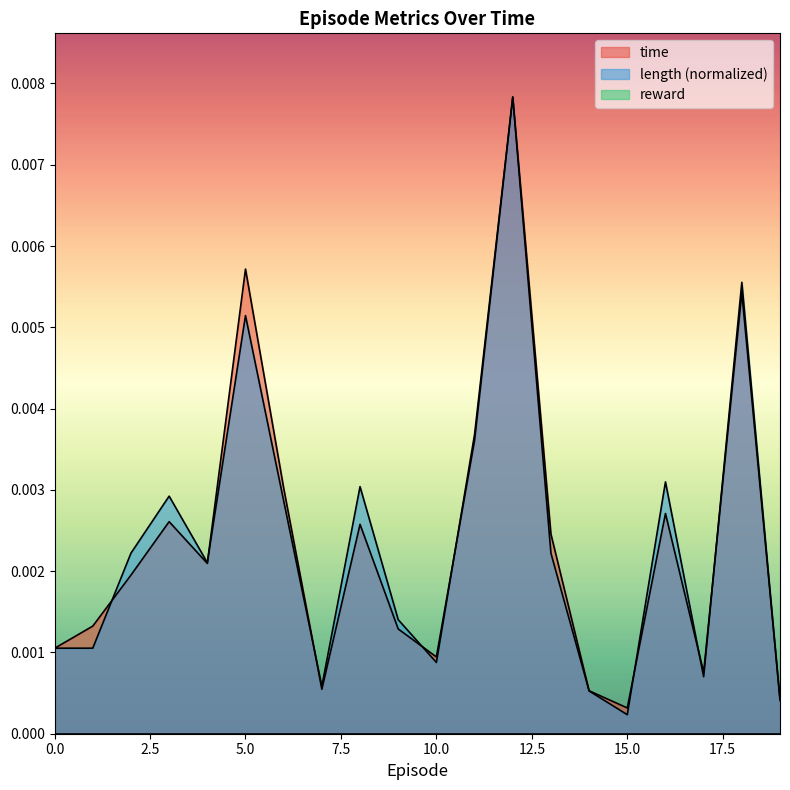

Where is the first local minimum for length?

4